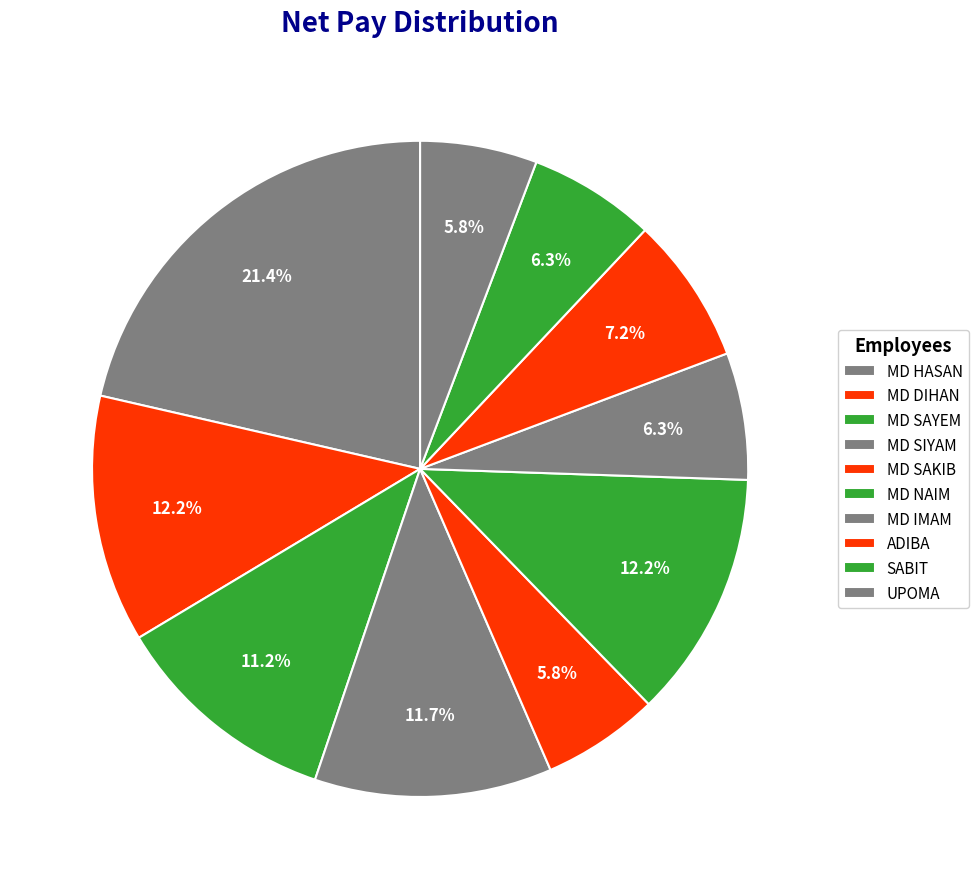

Count the number of slices in the pie.

10